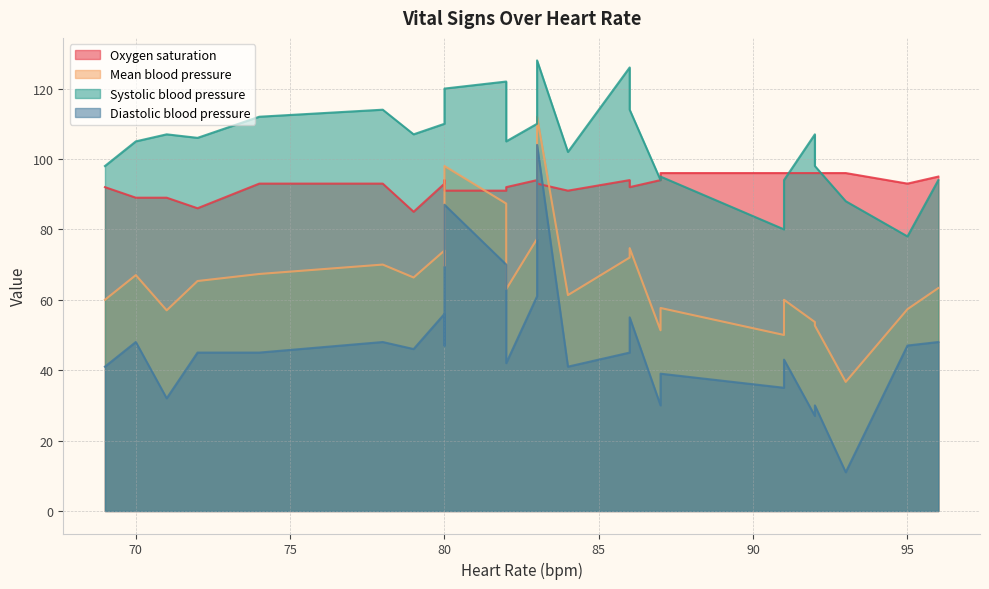

True or false: Mean blood pressure and Systolic blood pressure intersect in this chart.

False